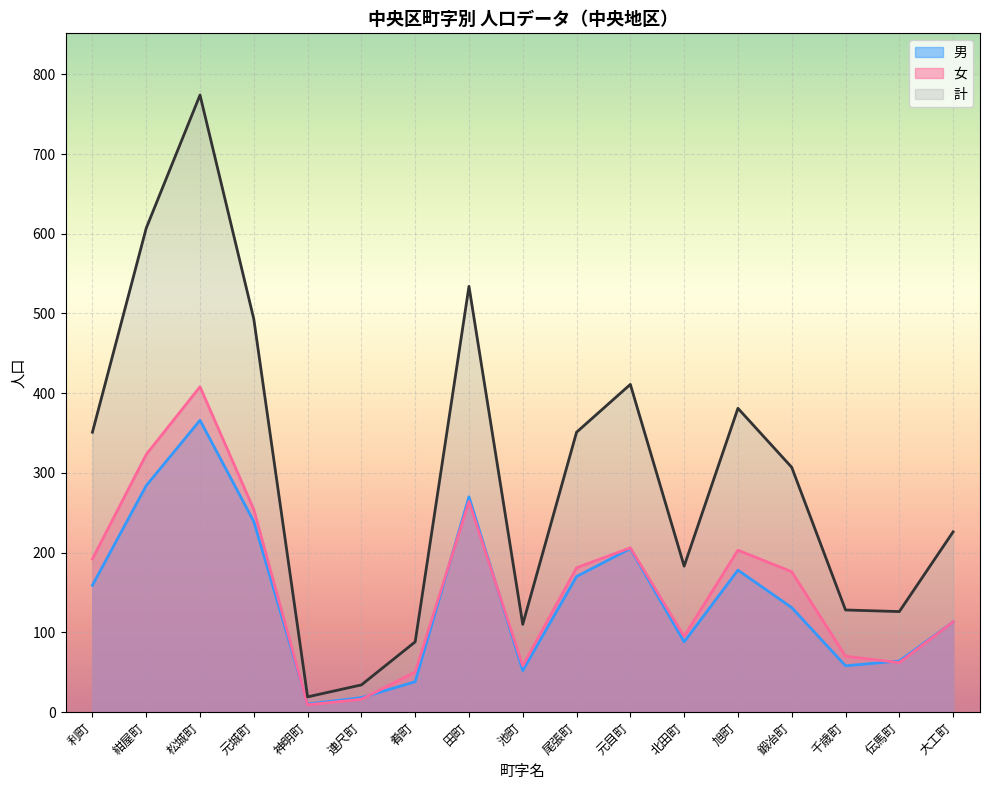

True or false: 計 and 男 cross at least once.

False